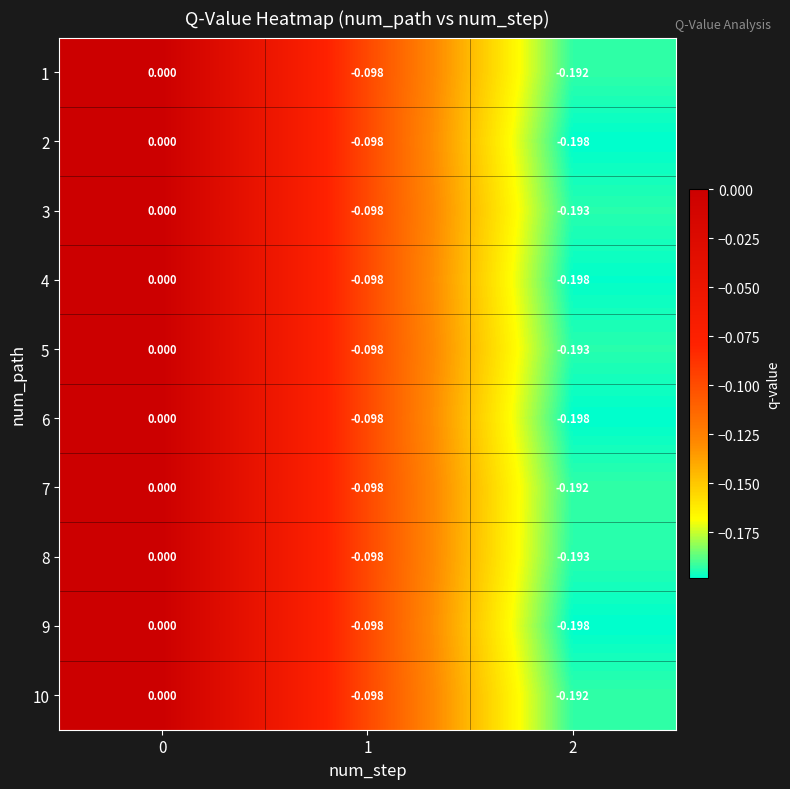

Is the value of 8 at 1 greater than the value of 2 at 2?

Yes